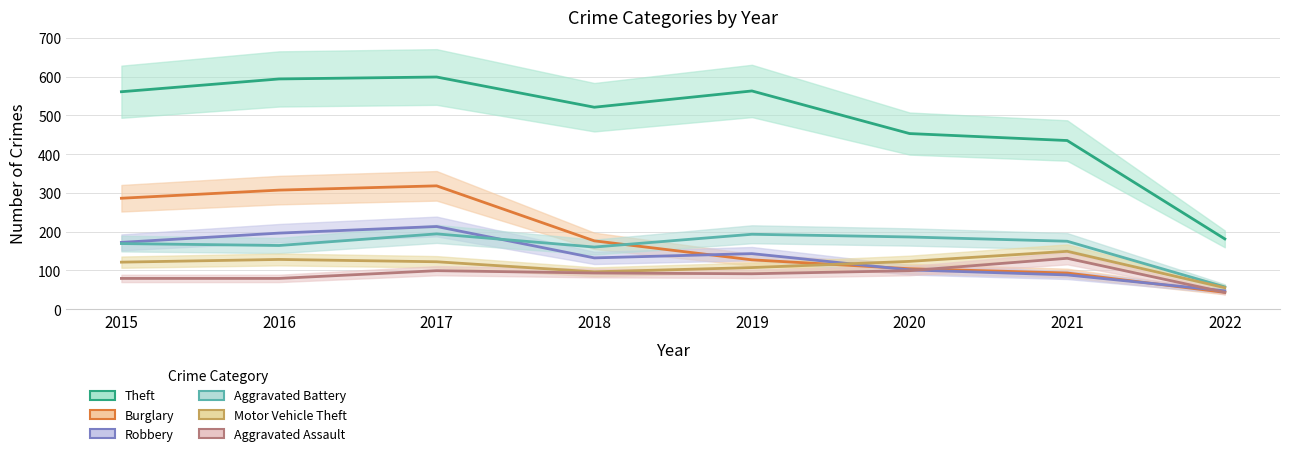

How many values in the Motor Vehicle Theft series are below 122?

4